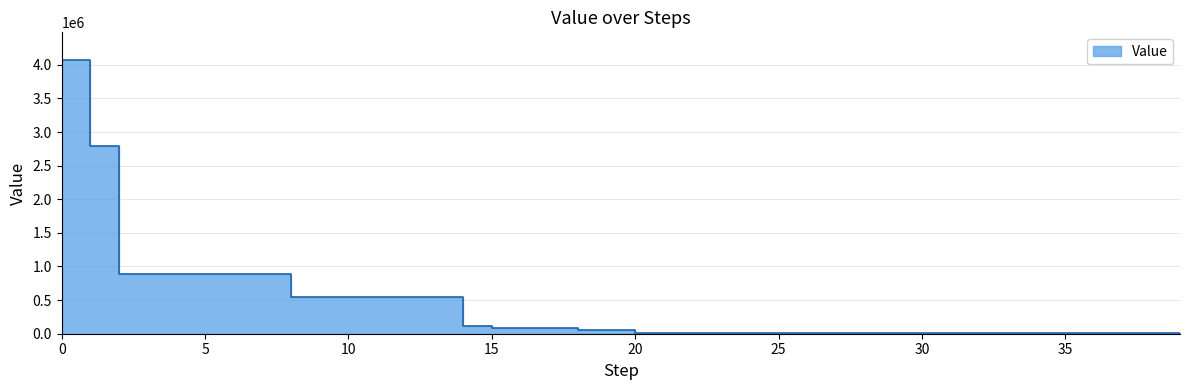

Reading left to right, extract all data points from this chart.

4075154.8	2789349.0	882638.4	882638.4	882638.4	882638.4	882638.4	882638.4	552703.7	552703.7	552703.7	552703.7	552703.7	552703.7	121899.7	78446.8	78446.8	78446.8	59750.7	59750.7	17600.4	17600.4	17600.4	17600.4	17600.4	17600.4	17600.4	17600.4	7550.3	7550.3	7550.3	7550.3	7550.3	7550.3	7550.3	7550.3	7550.3	7550.3	7550.3	7550.3